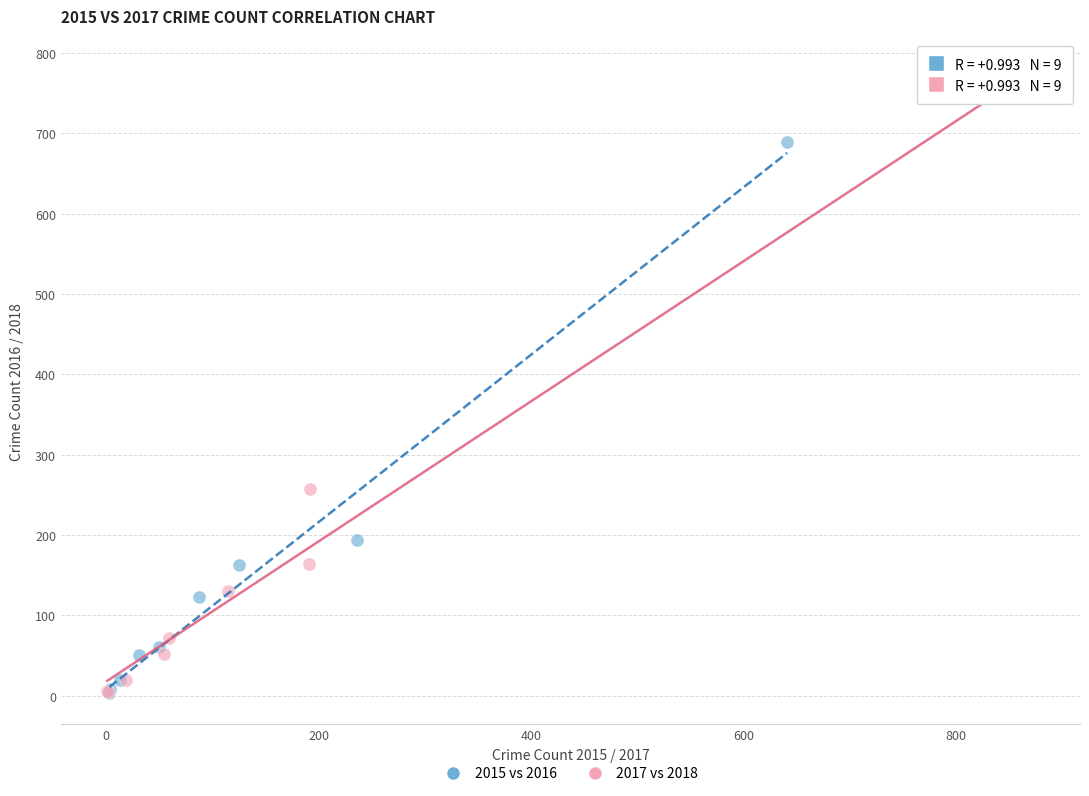

Which series reaches the maximum Y coordinate?

2017 vs 2018